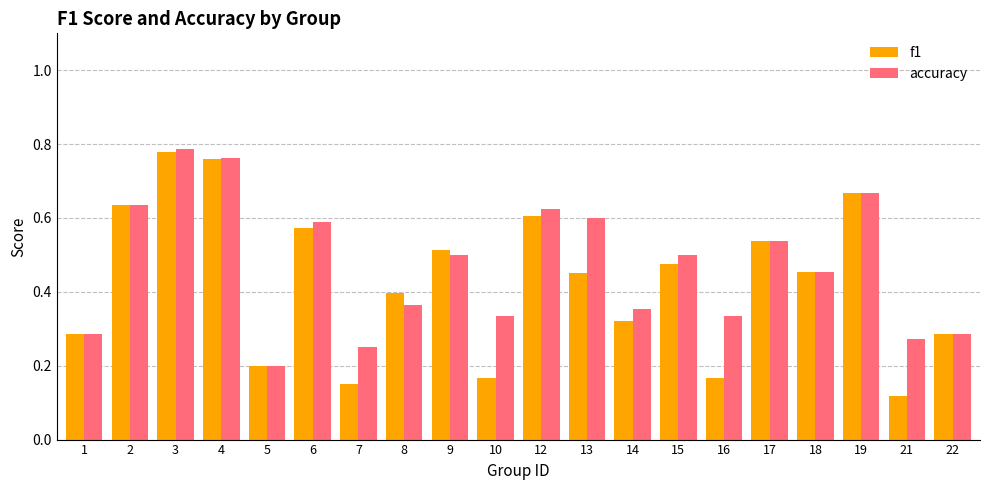

Which label corresponds to the largest value in the chart?

3